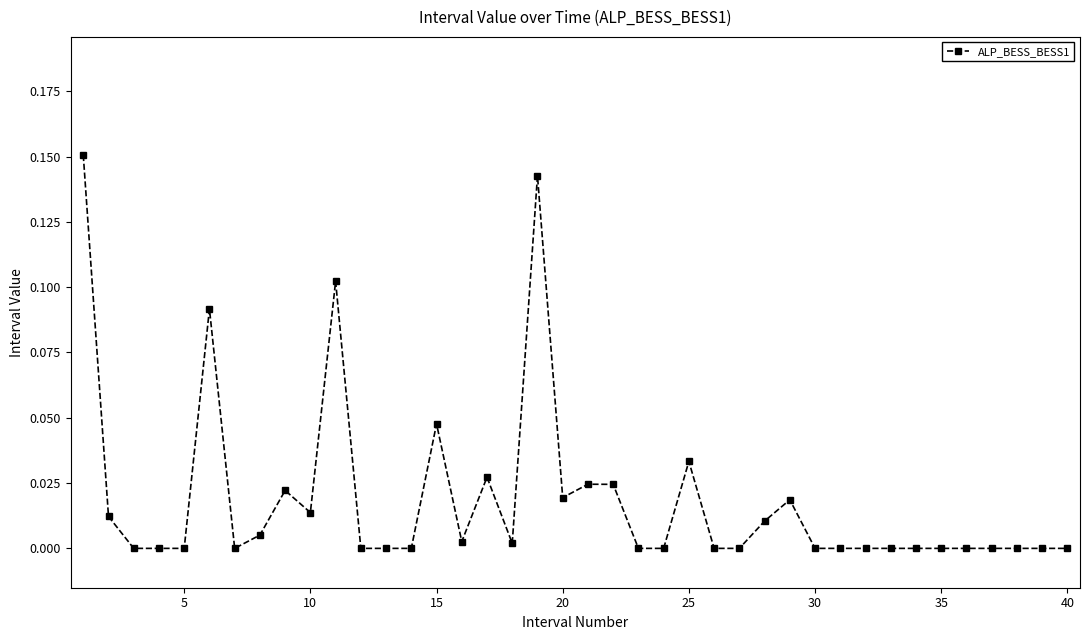

What is the sum of all values?

0.8